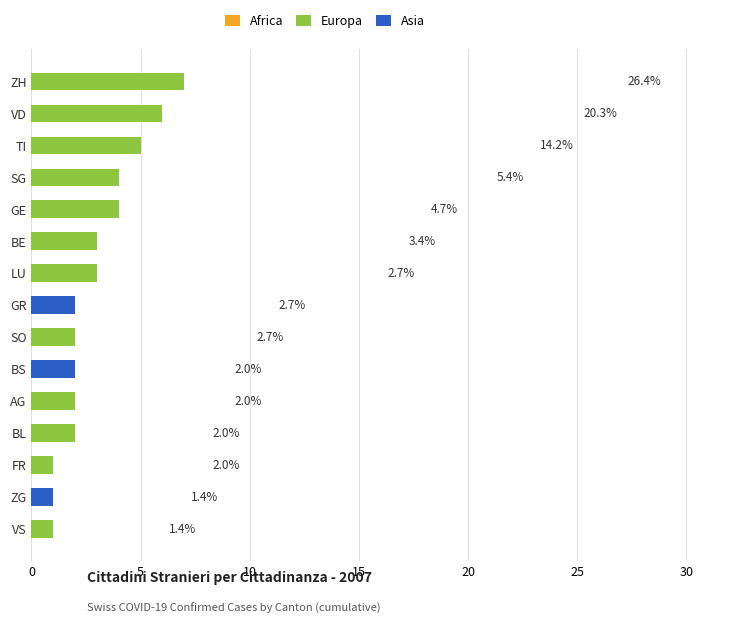

How many positive values does the Europa series have?

12